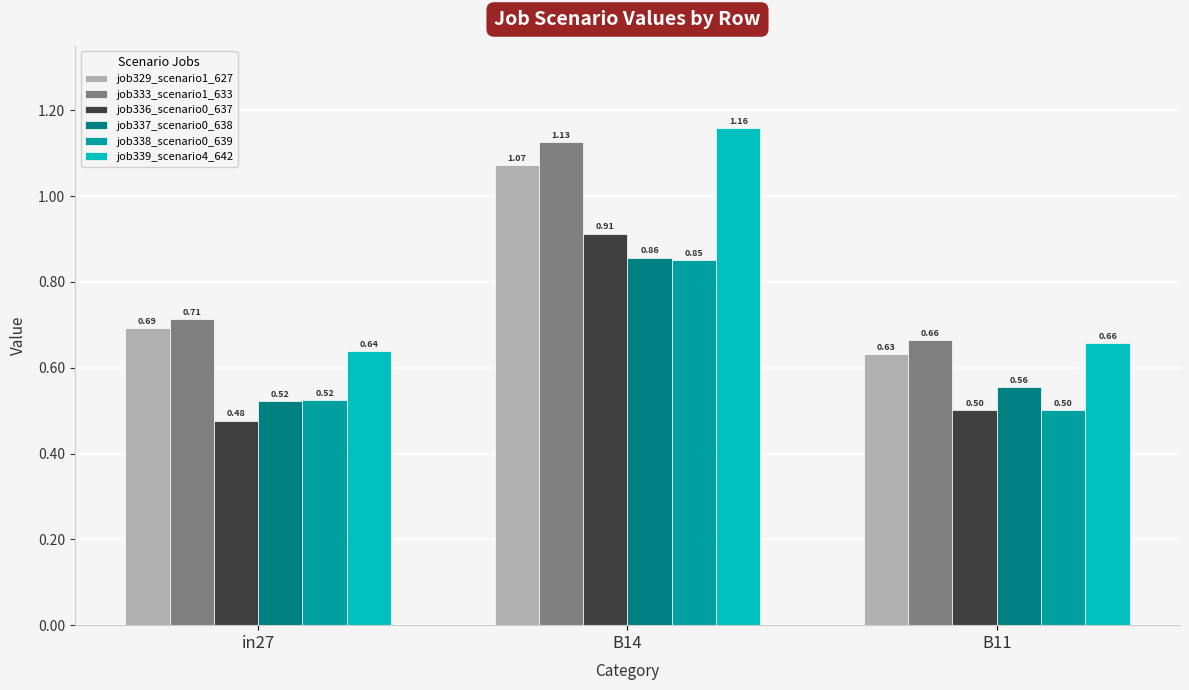

Rank the series by their maximum value, from highest to lowest.

job339_scenario4_642, job333_scenario1_633, job329_scenario1_627, job336_scenario0_637, job337_scenario0_638, job338_scenario0_639